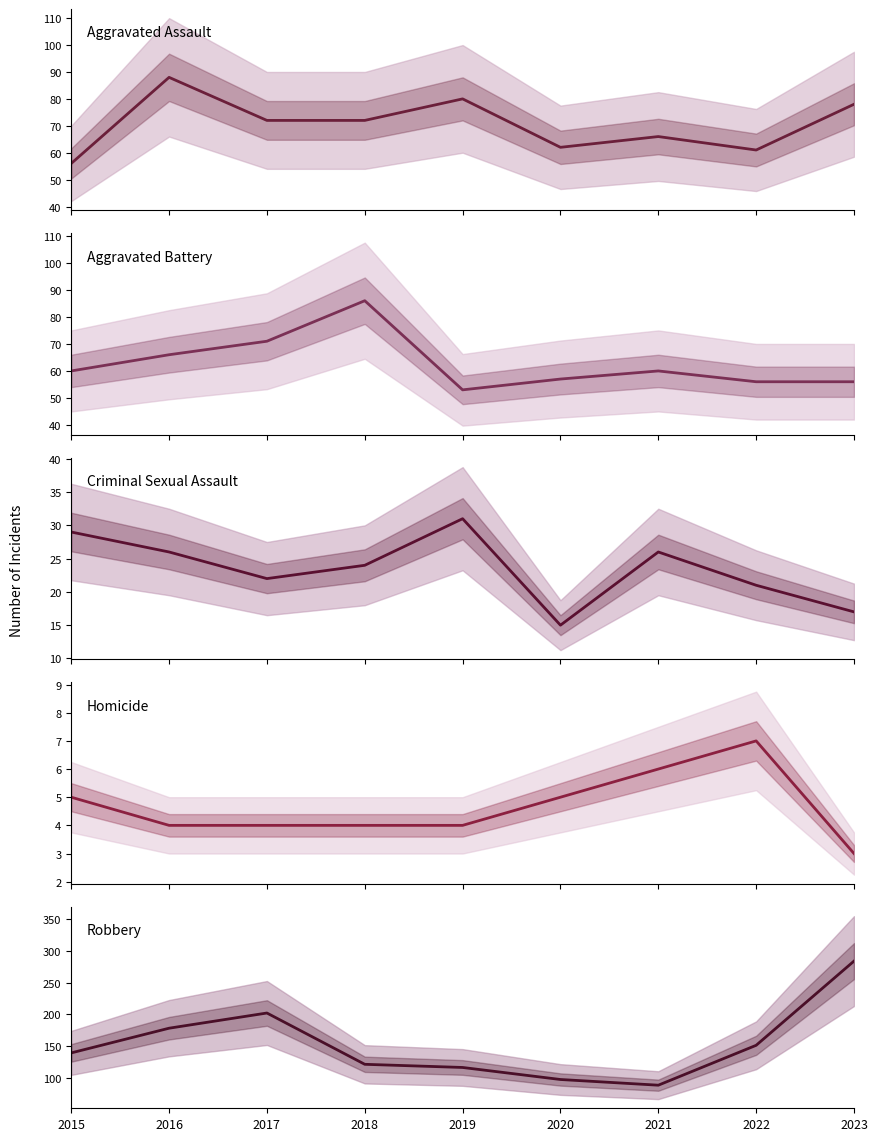

What is the value of the Aggravated Assault point at the 4th from the left?

72